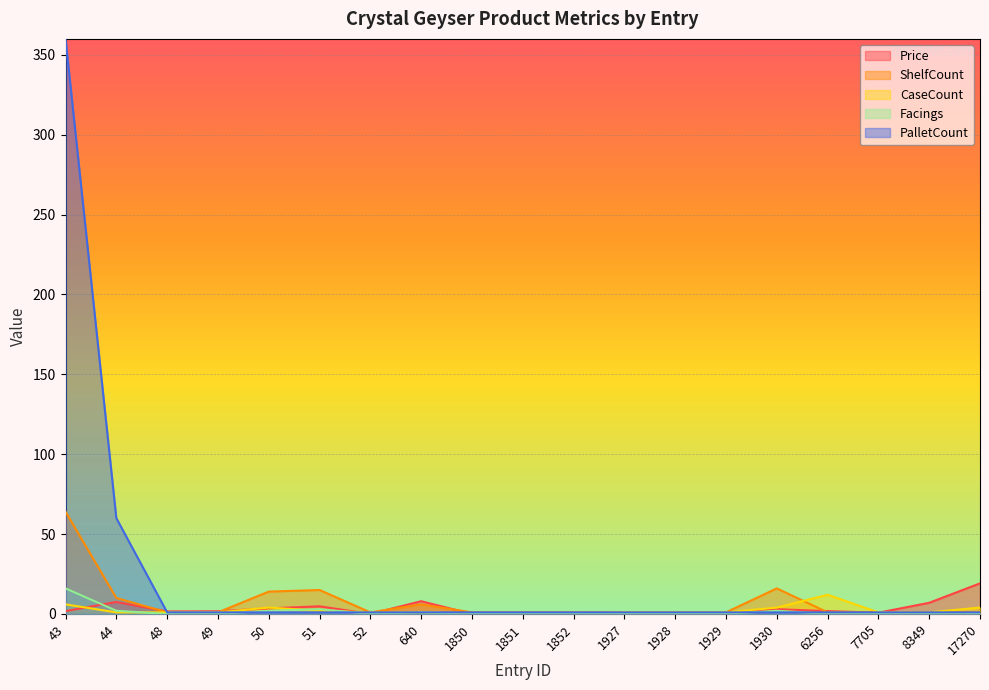

How many intersections are there between Facings and Price?

1